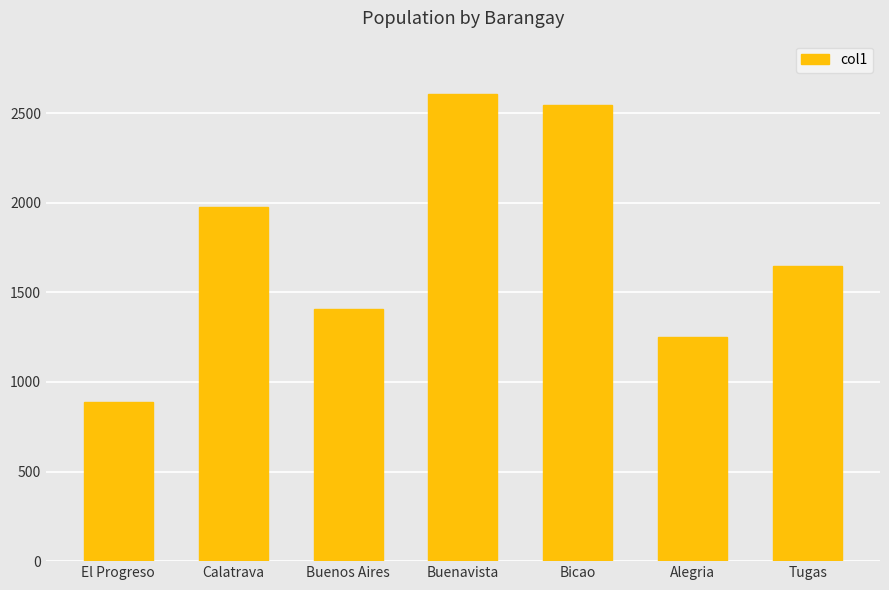

What is the value of the 1st bar from the left?

890